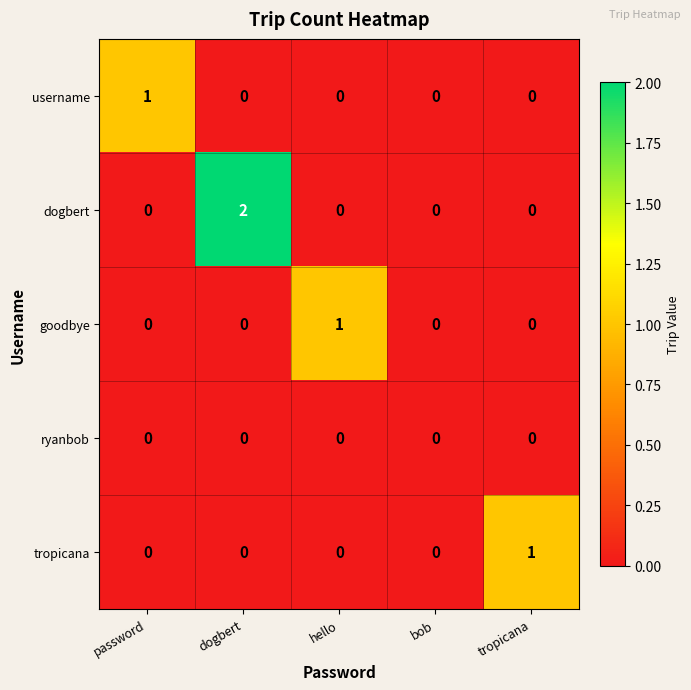

How many data points does each series have?

5